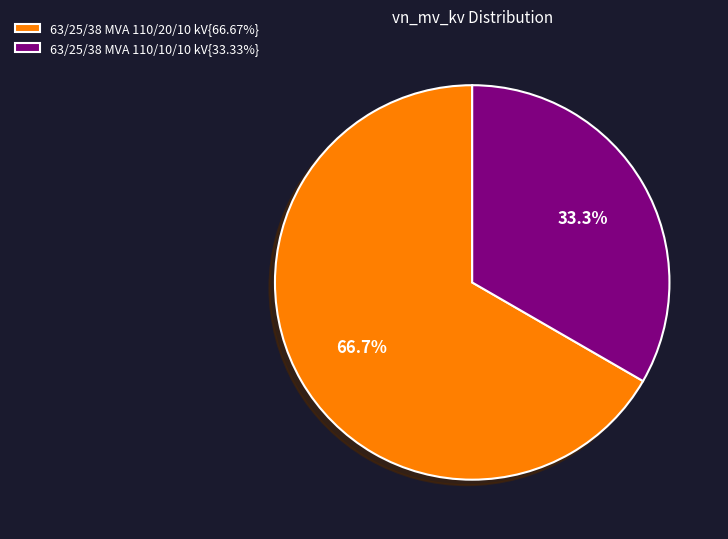

Does 63/25/38 MVA 110/10/10 kV{33.33%} account for over 50% of the chart?

No